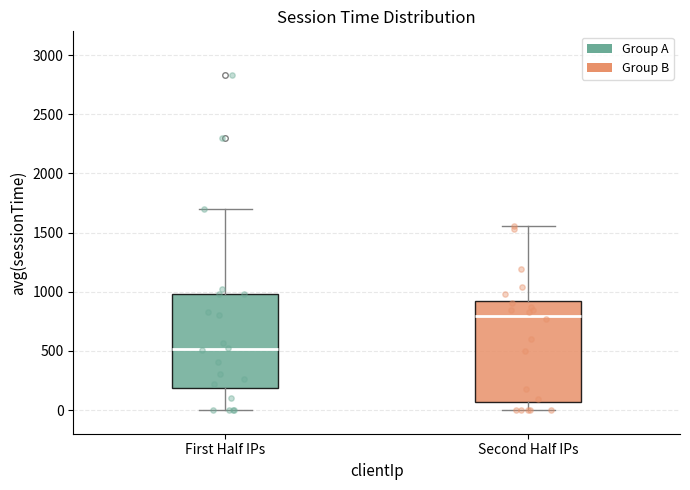

Which box's median line is the lowest?

First Half IPs